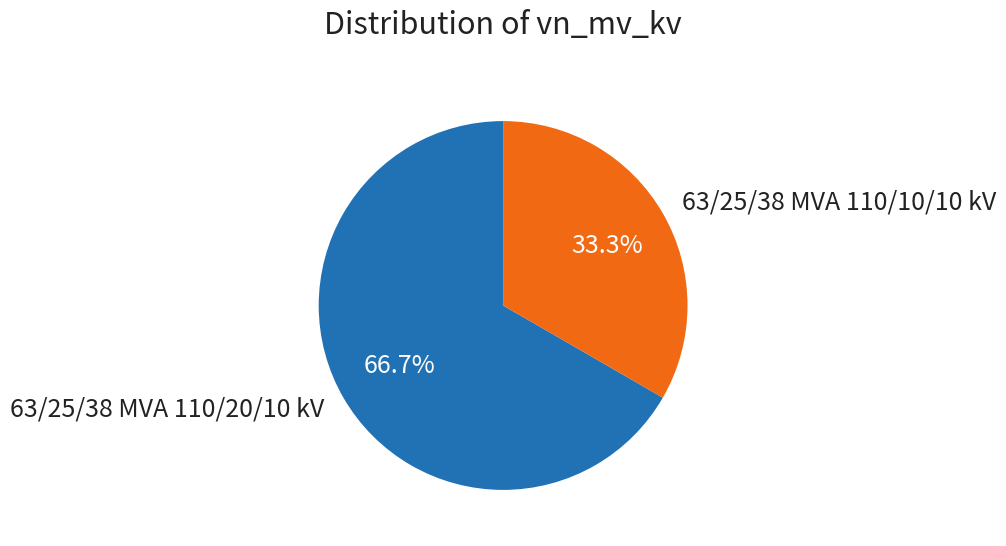

To the nearest percent, what is the difference between the 63/25/38 MVA 110/10/10 kV and 63/25/38 MVA 110/20/10 kV slice percentages?

33%